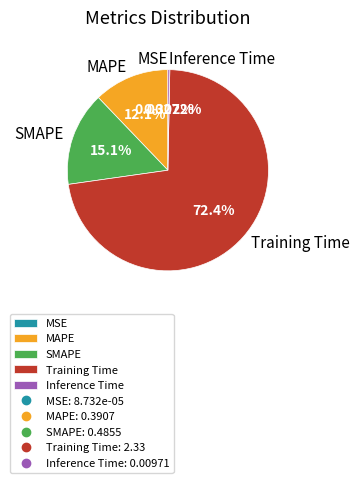

The Inference Time slice represents 0% of the pie. True or false?

True